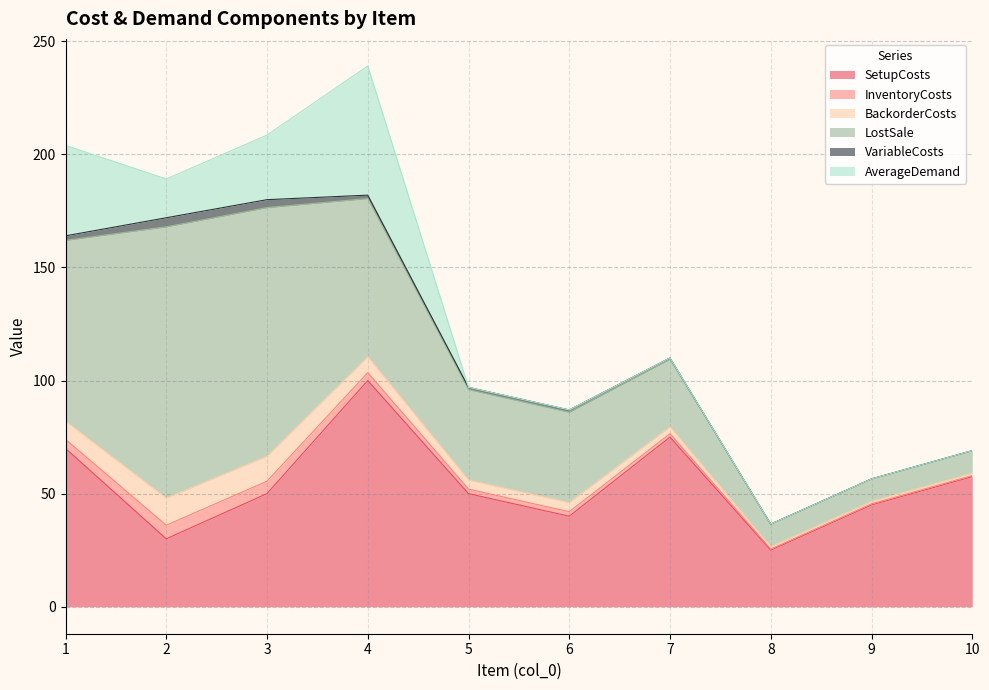

Is it true that SetupCosts equals 45.0 at 9?

True